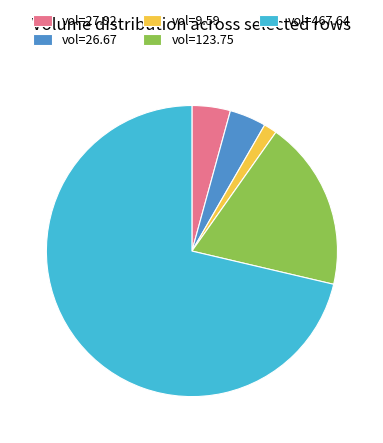

Approximately how many times larger is the value at vol=467.64 compared to vol=9.59?

48.8